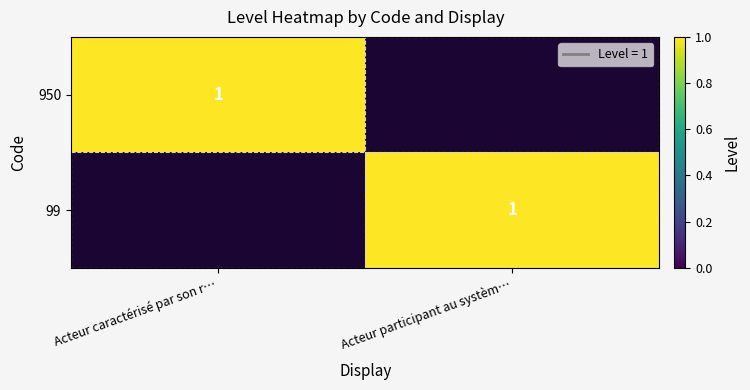

What is the total value across all series at Acteur participant au systèm…?

1